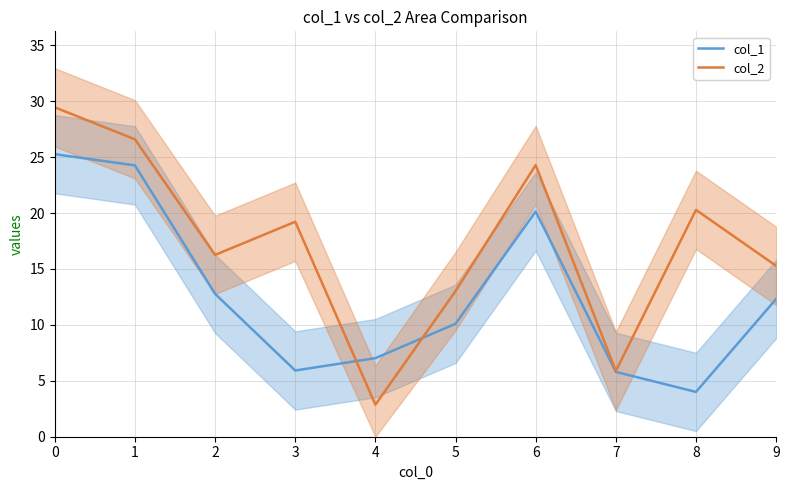

What are all the series names shown in the legend?

col_1, col_2